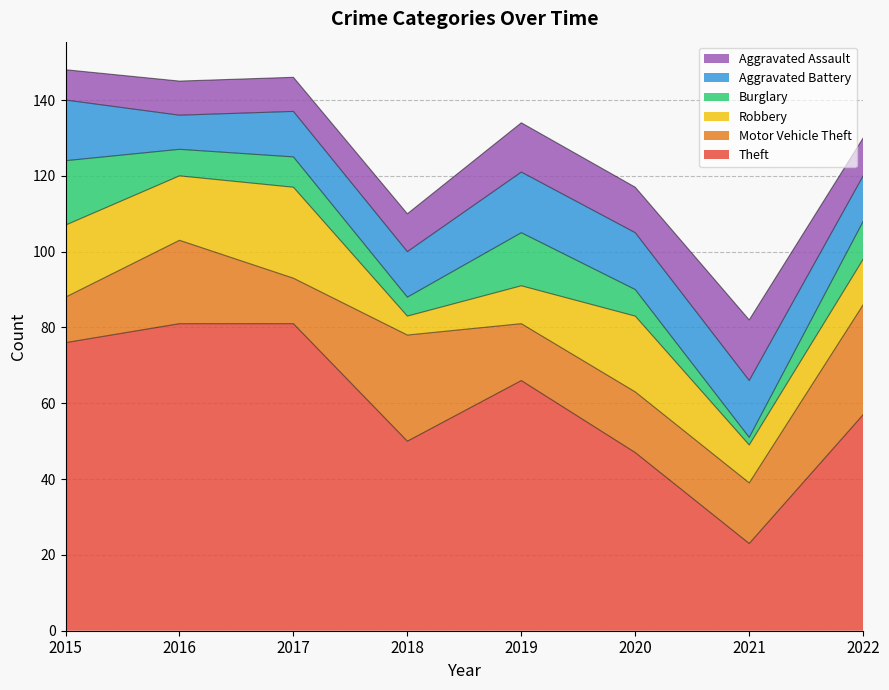

Reading left to right, what are all the values shown in this chart?

Theft: 76	81	81	50	66	47	23	57
Motor Vehicle Theft: 12	22	12	28	15	16	16	29
Robbery: 19	17	24	5	10	20	10	12
Burglary: 17	7	8	5	14	7	2	10
Aggravated Battery: 16	9	12	12	16	15	15	12
Aggravated Assault: 8	9	9	10	13	12	16	10